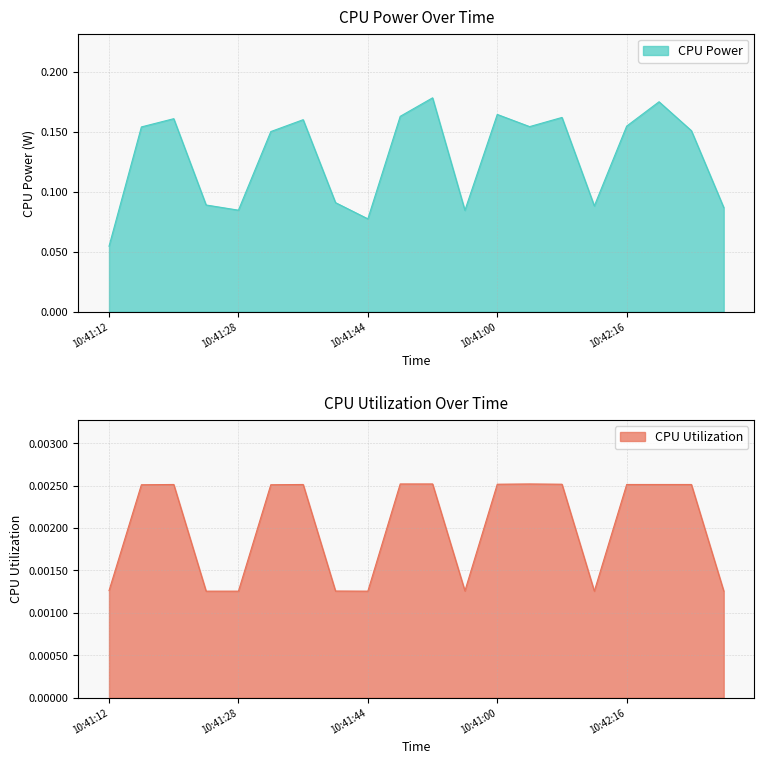

At which category is the sum across all series the highest?

10:41:52